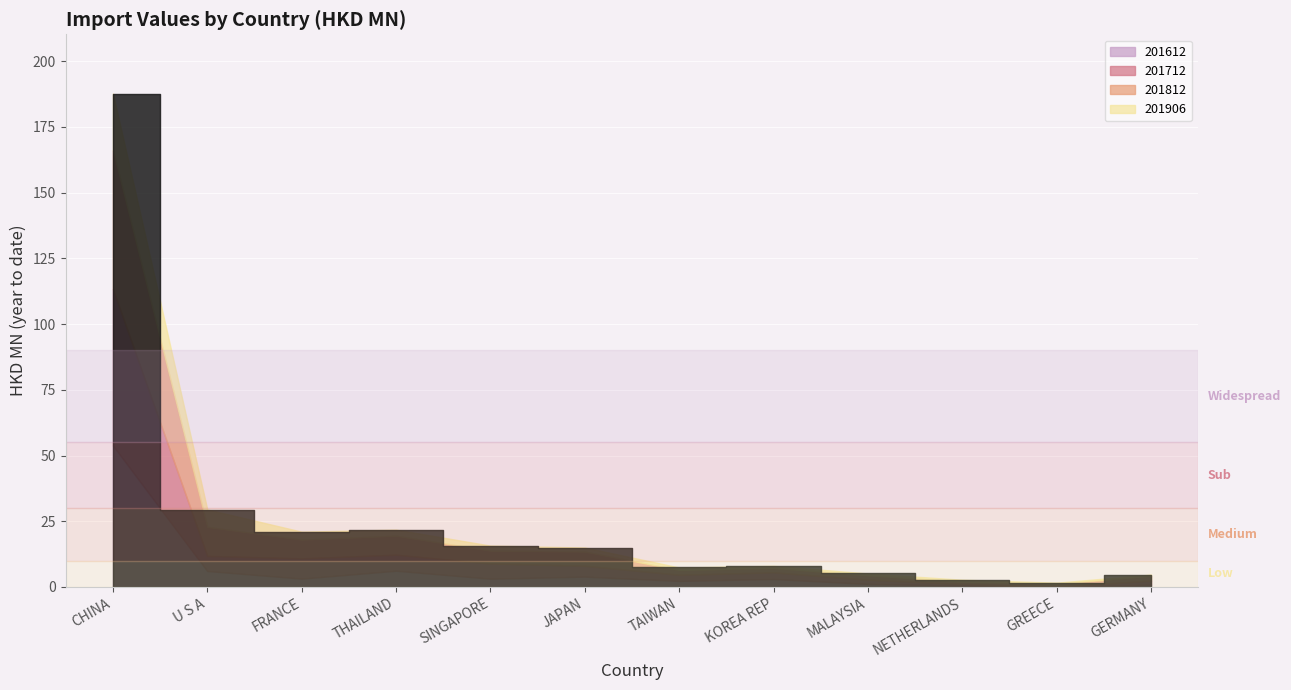

Which has a higher value, TAIWAN or U S A?

U S A